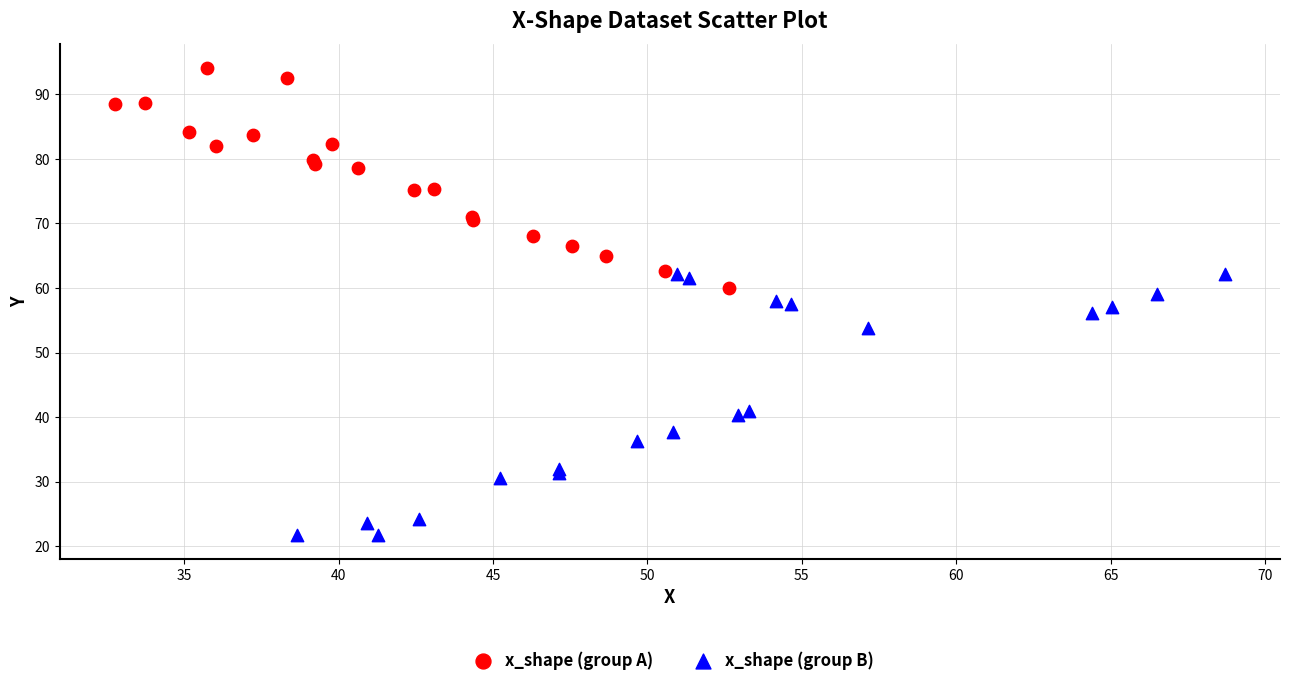

Which series contains the lowest Y value?

x_shape (group B)